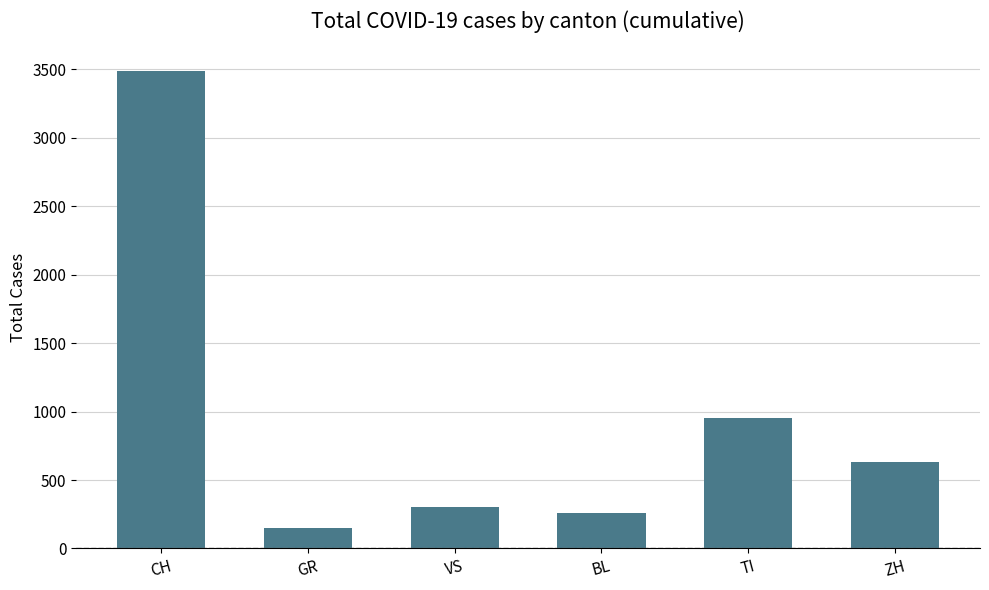

What is the change in value from BL to TI?

+692